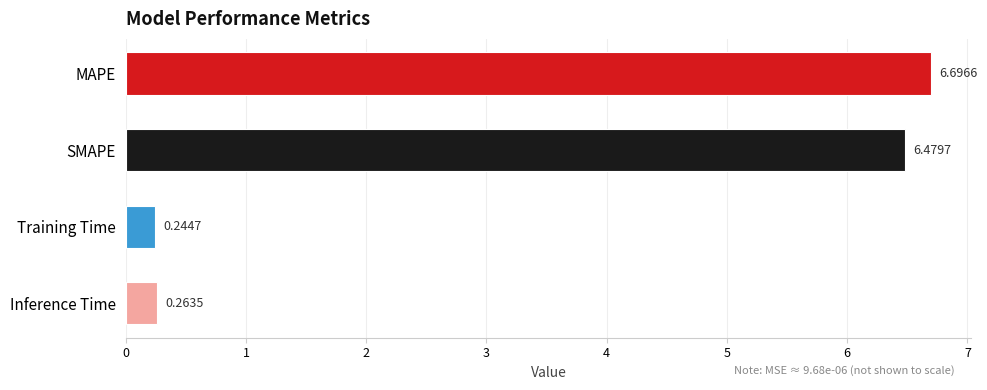

What is the difference between the second highest and second lowest values?

6.2